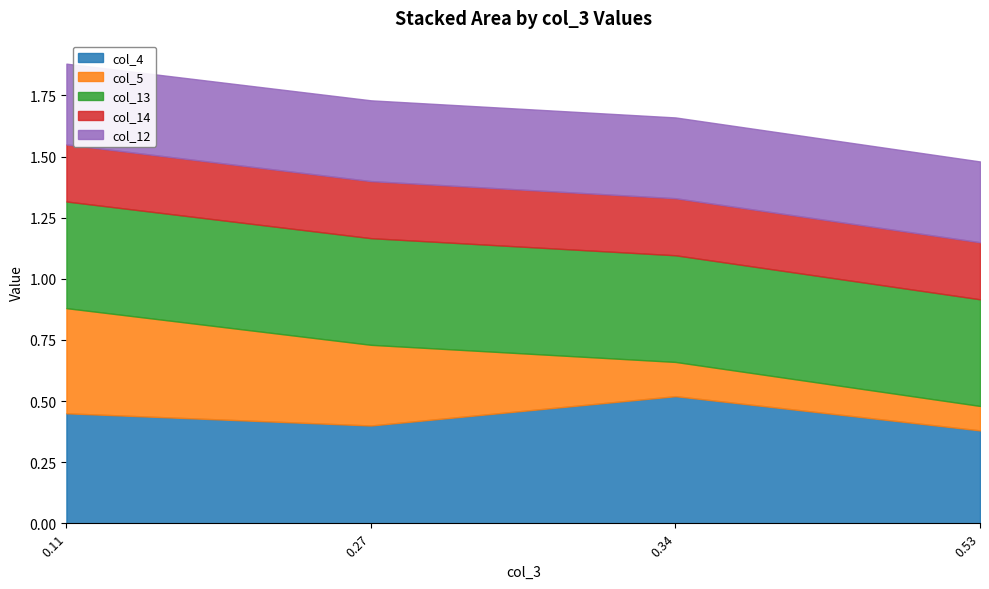

What is the smallest value displayed?

0.1